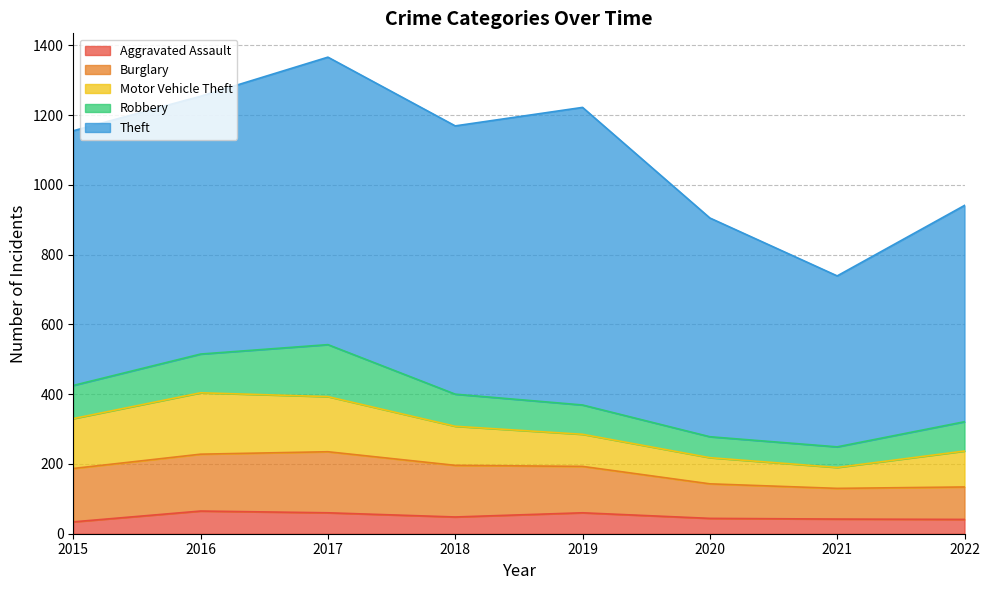

Rank the series at 2022 from lowest to highest value.

Aggravated Assault, Robbery, Burglary, Motor Vehicle Theft, Theft